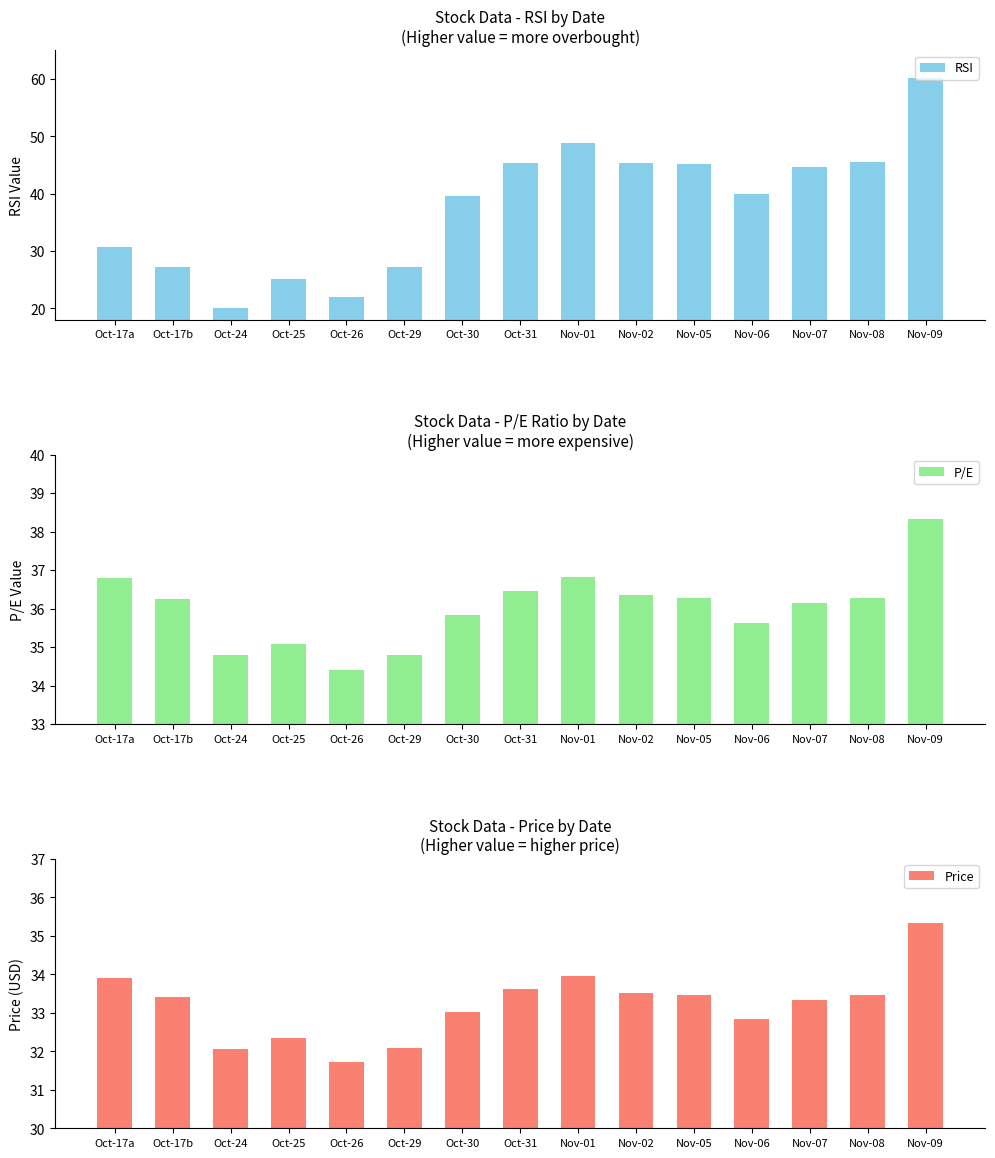

What is the difference between the P/E values at Oct-17a and Nov-02?

0.4